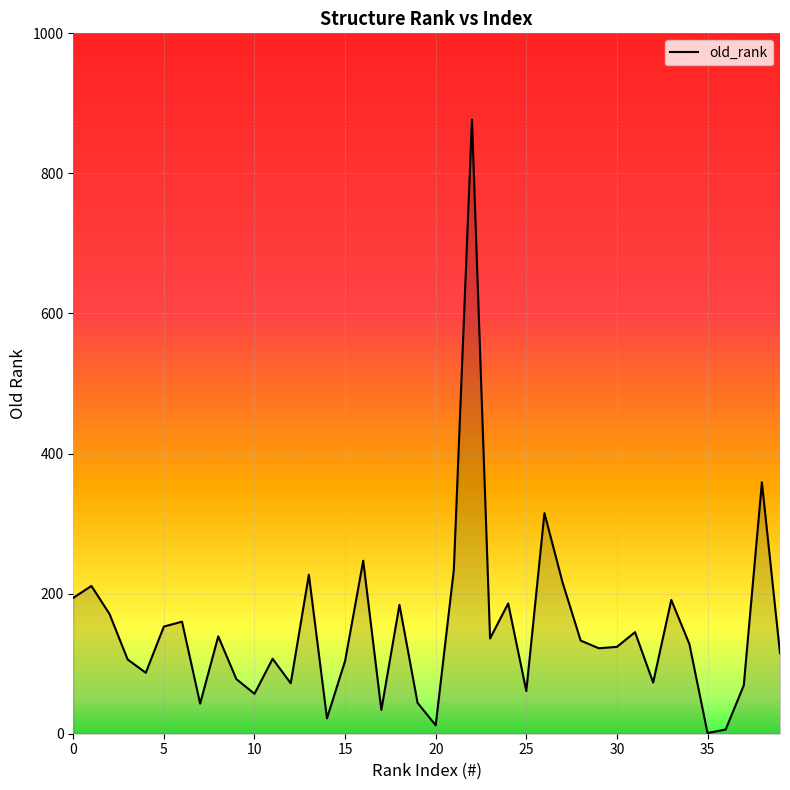

What is the maximum value shown in the chart?

877